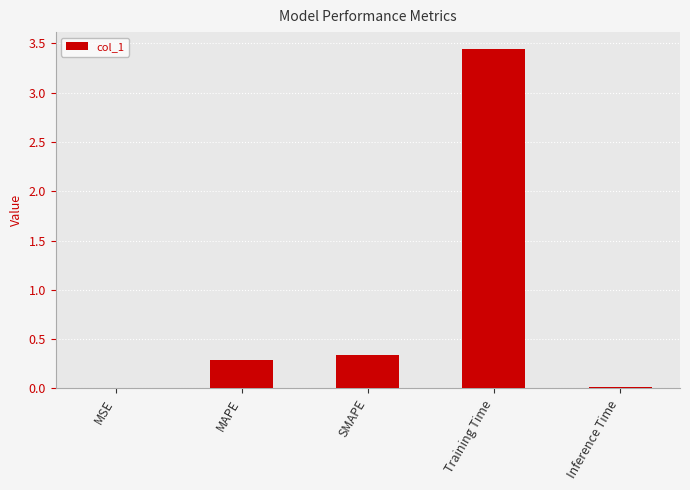

At which label is the value closest to 1?

SMAPE